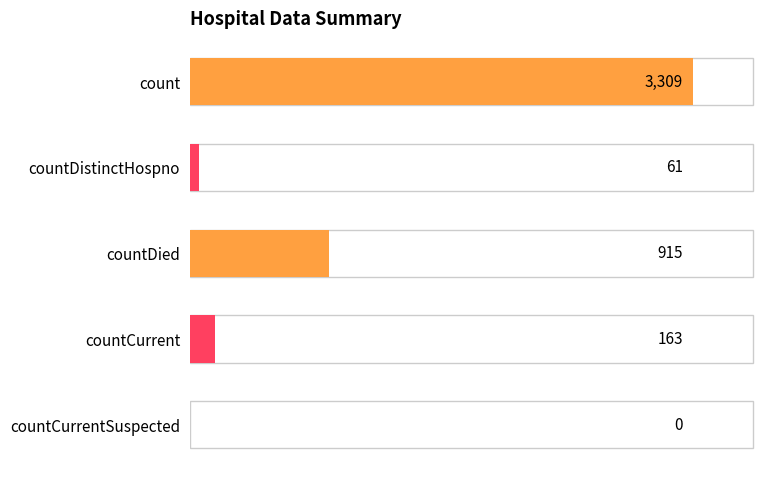

Reading bottom to top, list all the values displayed in this chart.

countCurrentSuspected=0	countCurrent=163	countDied=915	countDistinctHospno=61	count=3309